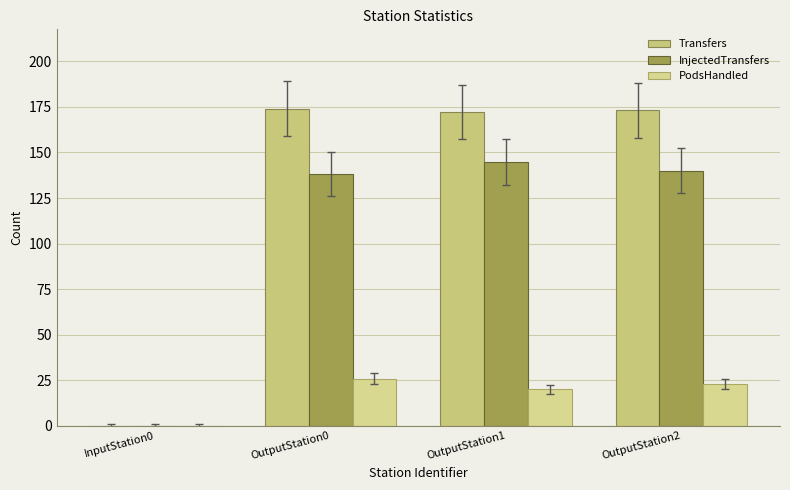

At how many categories does at least one series exceed 69?

3